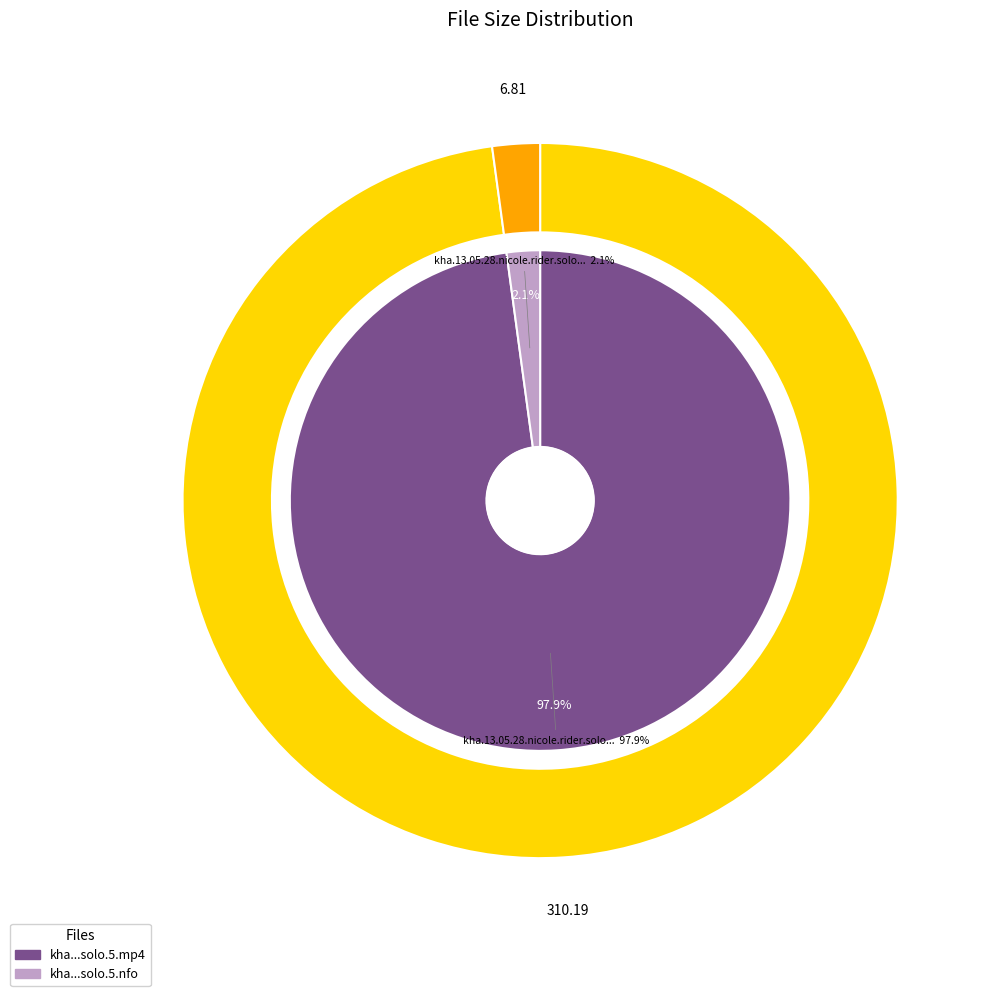

What is the change in value from kha.13.05.28.nicole.rider.solo.5.mp4 to kha.13.05.28.nicole.rider.solo.5.nfo?

-303.4